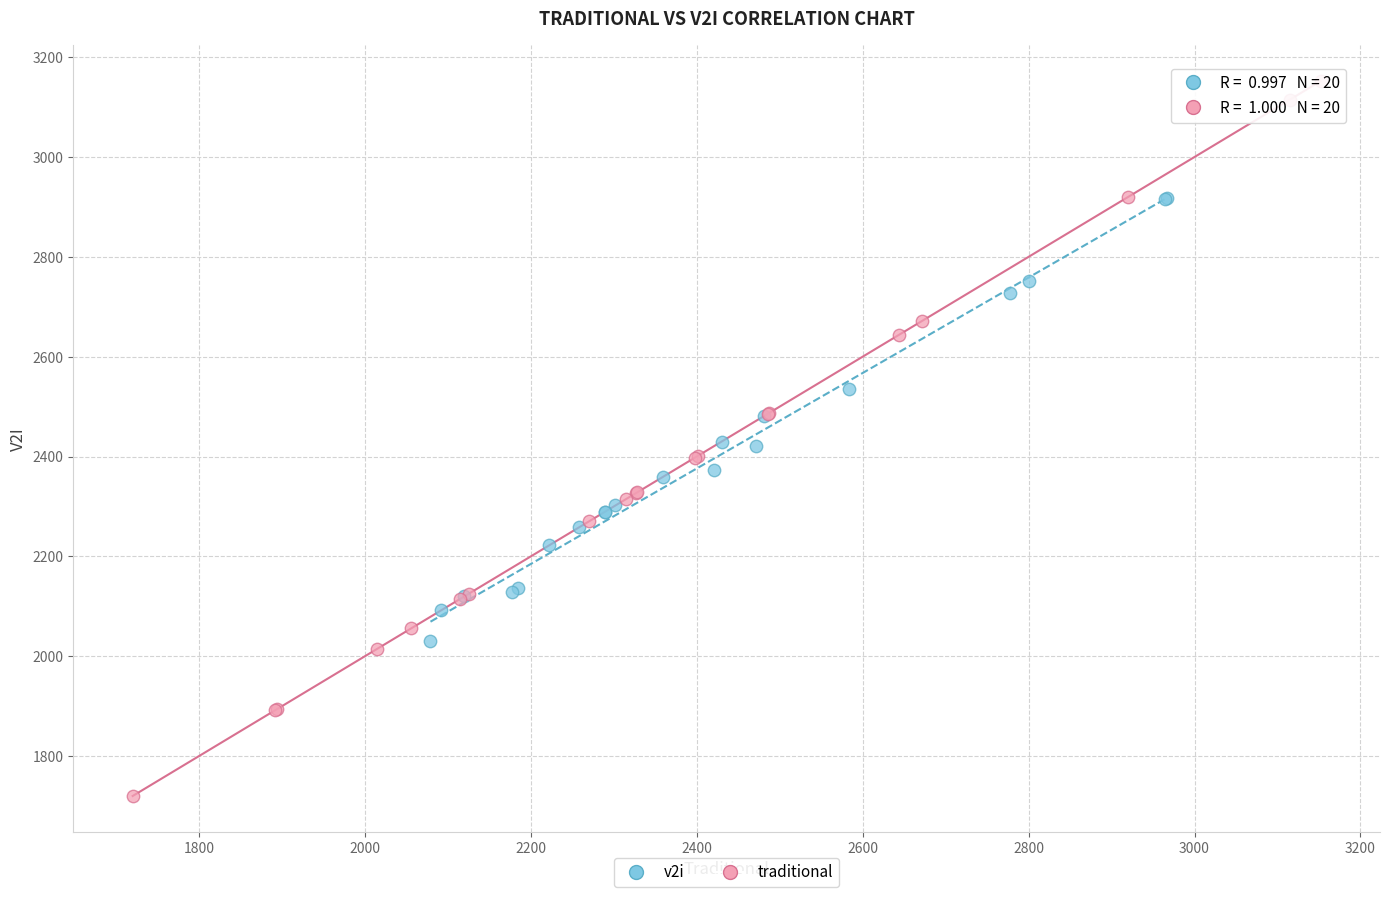

What are all the series names shown in the legend?

v2i, traditional